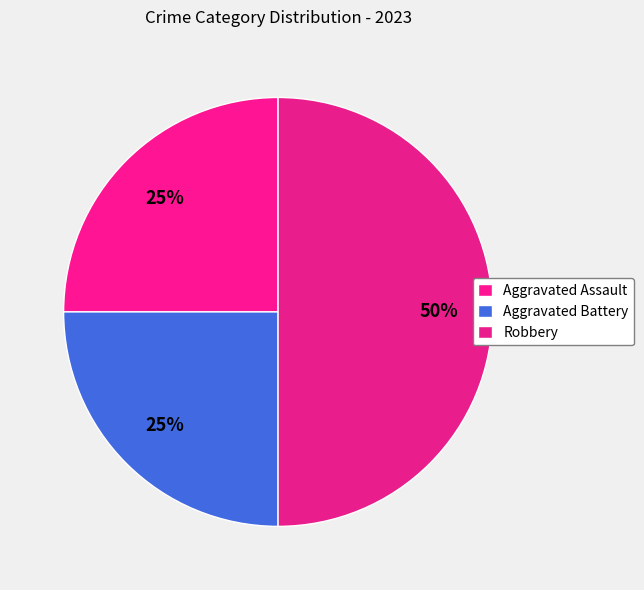

How many segments does this pie chart have?

3